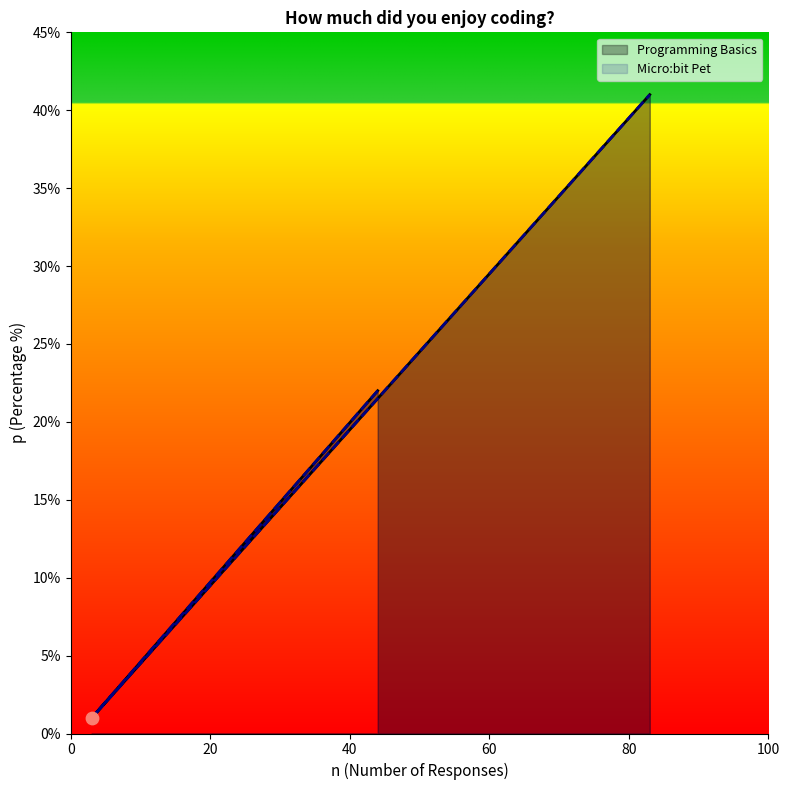

Is the value of Programming Basics at 4 - I liked it a little greater than the value of Micro:bit Pet at 4 - I liked it a little?

No